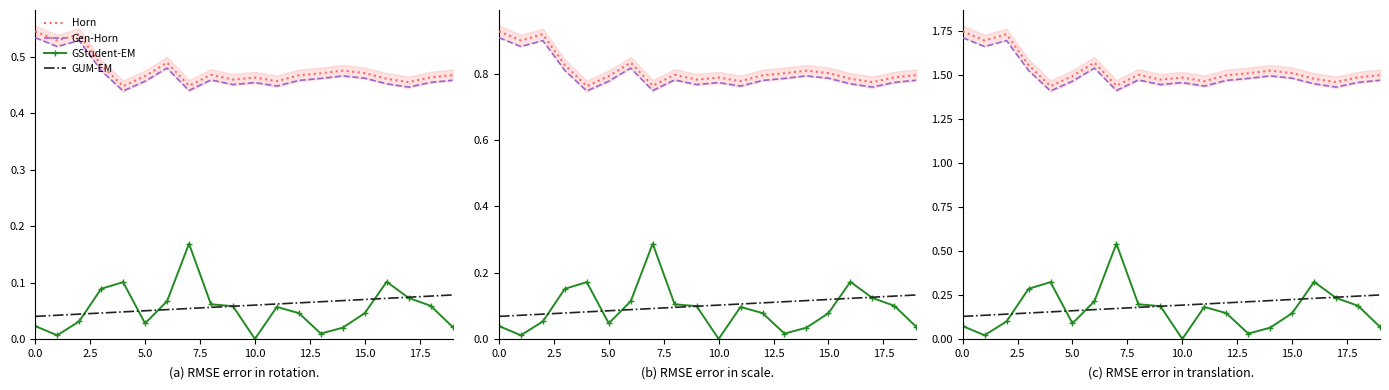

How many data points does each series have?

20